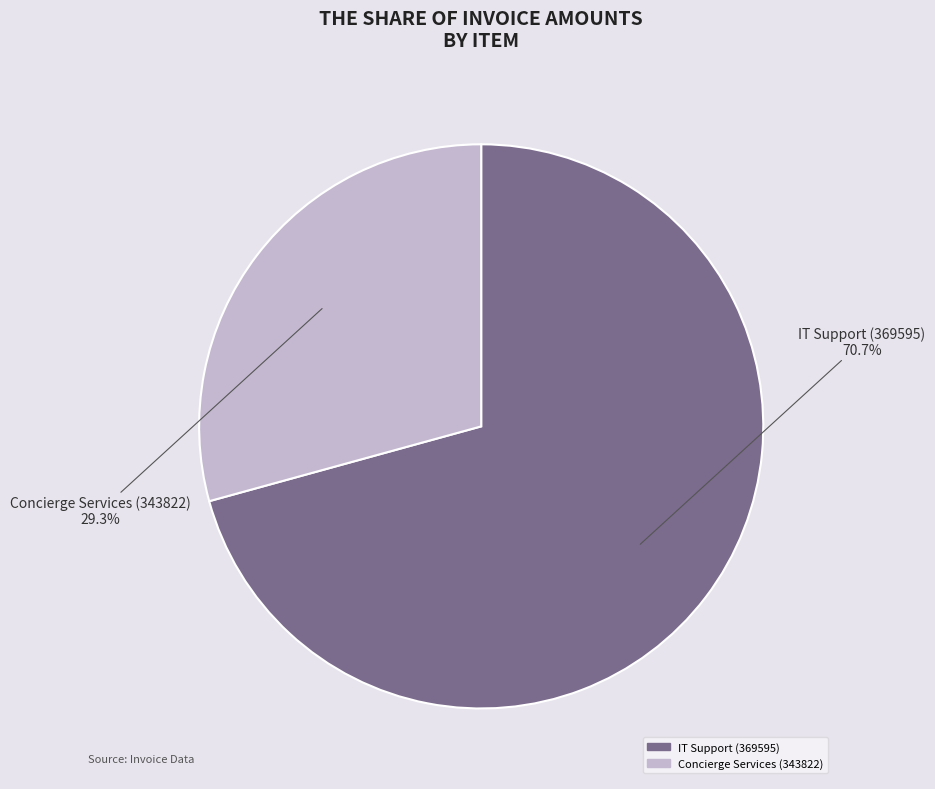

Which slice is the largest?

IT Support (369595)